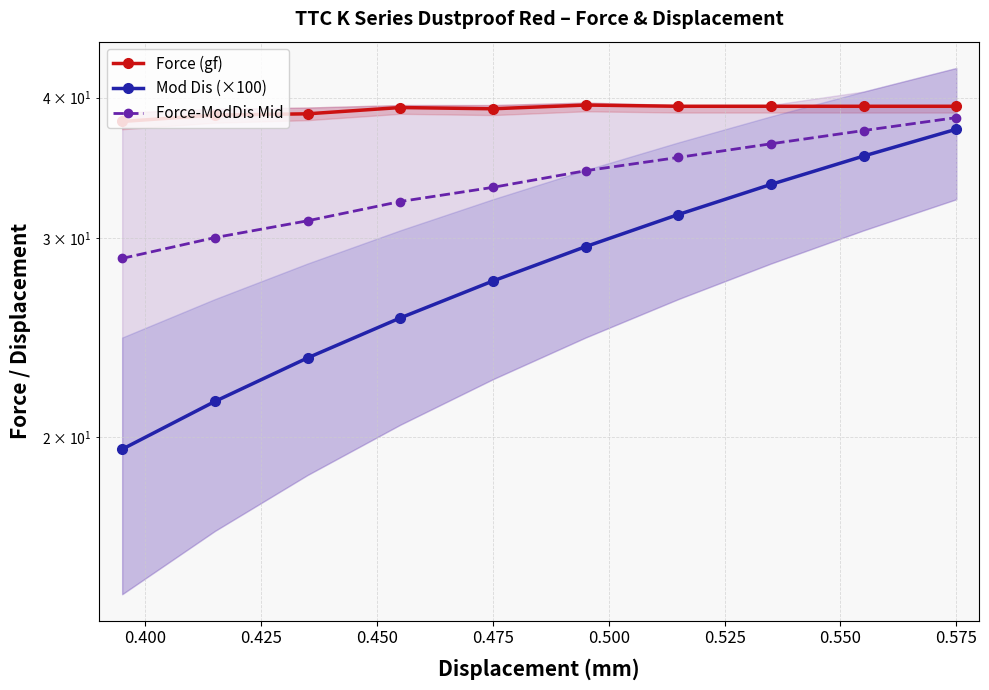

Is the value of Force-ModDis Mid at 0.575 greater than the value of Force (gf) at 0.450?

No